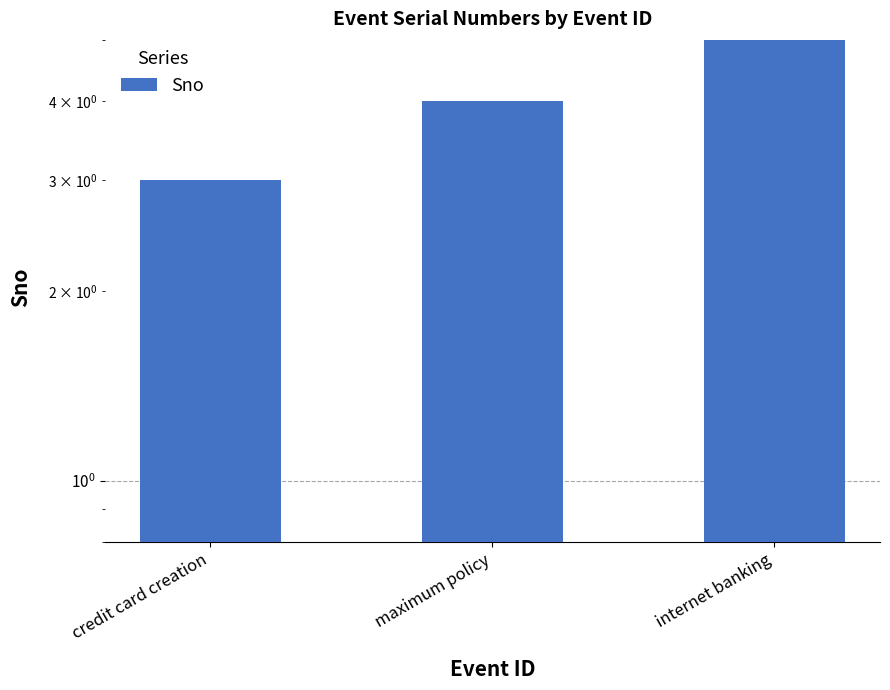

Count the number of categories in the chart.

3